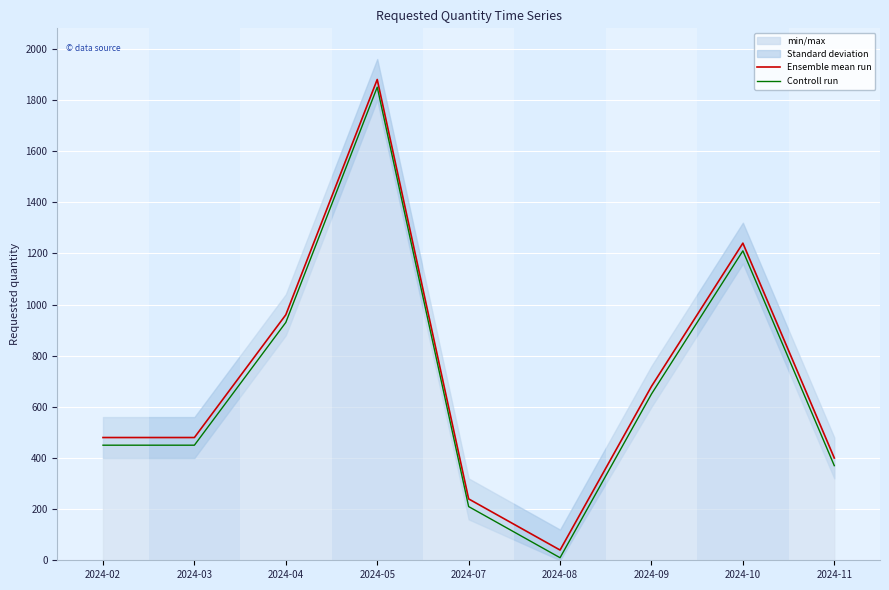

Rank the categories by Ensemble mean run value from highest to lowest.

2024-05, 2024-10, 2024-04, 2024-09, 2024-02, 2024-03, 2024-11, 2024-07, 2024-08